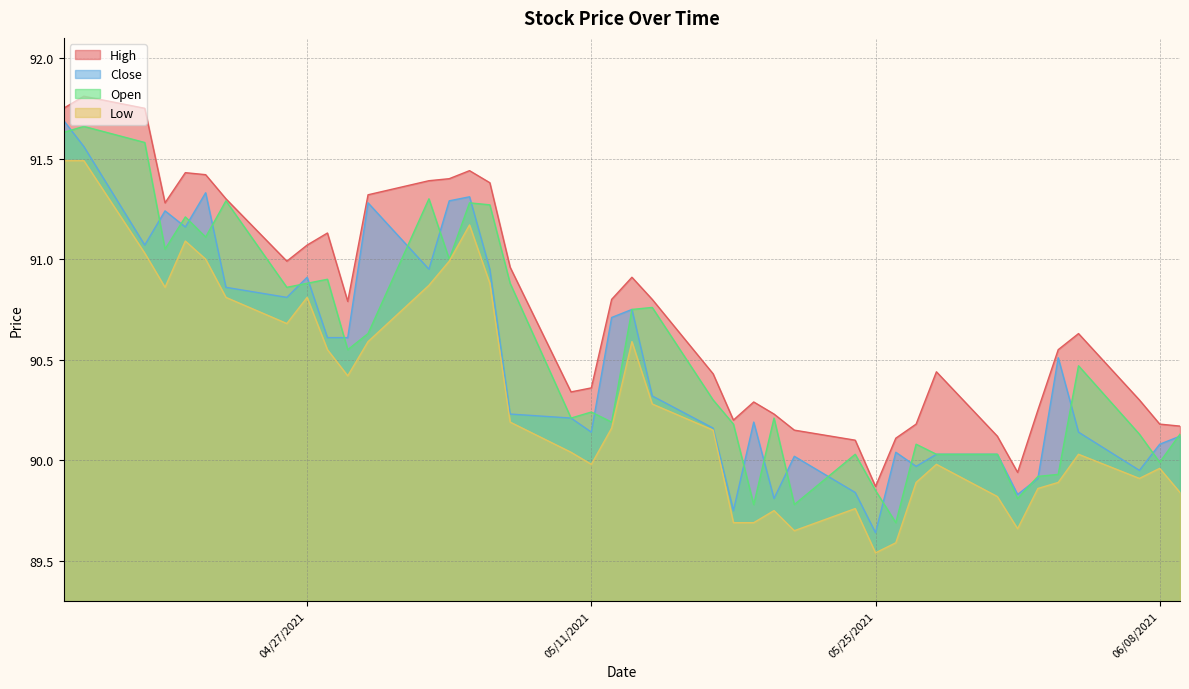

Which series has the largest total across all categories?

High